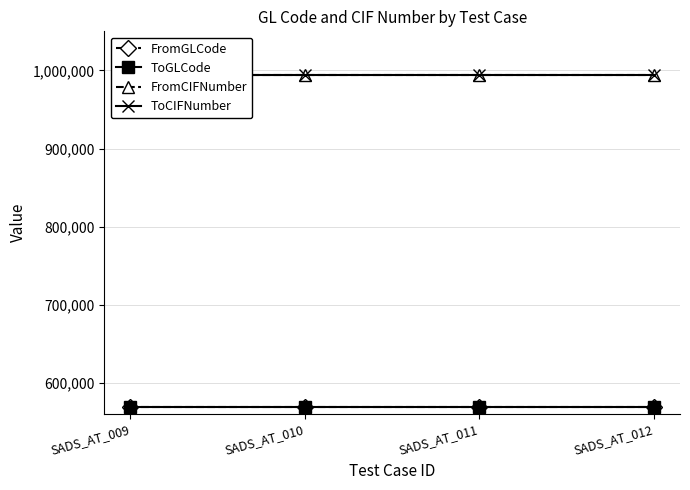

Between SADS_AT_009 and SADS_AT_011, which series saw the biggest shift?

FromGLCode